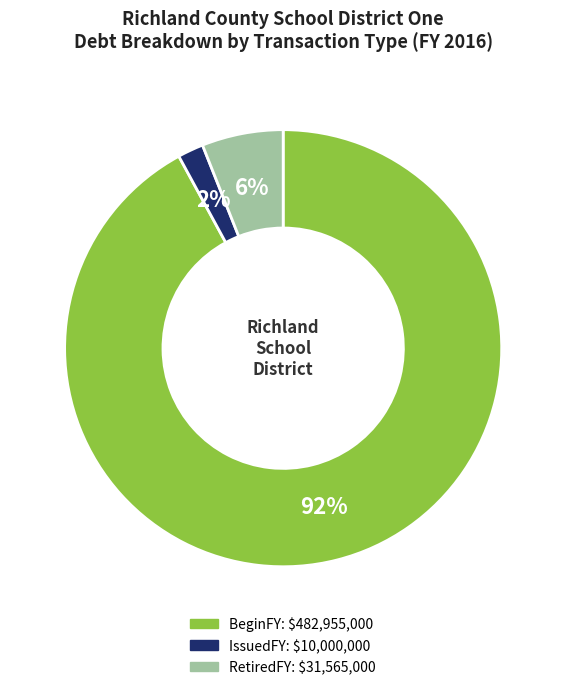

How many slices are in this pie chart?

3